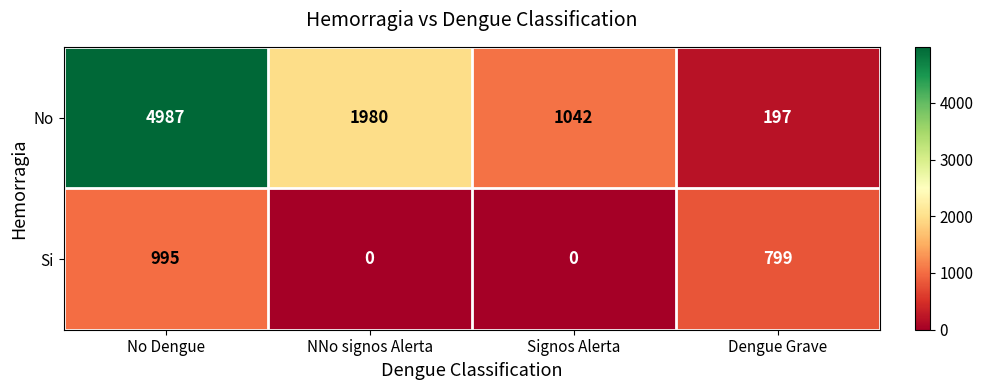

Which series has the largest total across all categories?

No